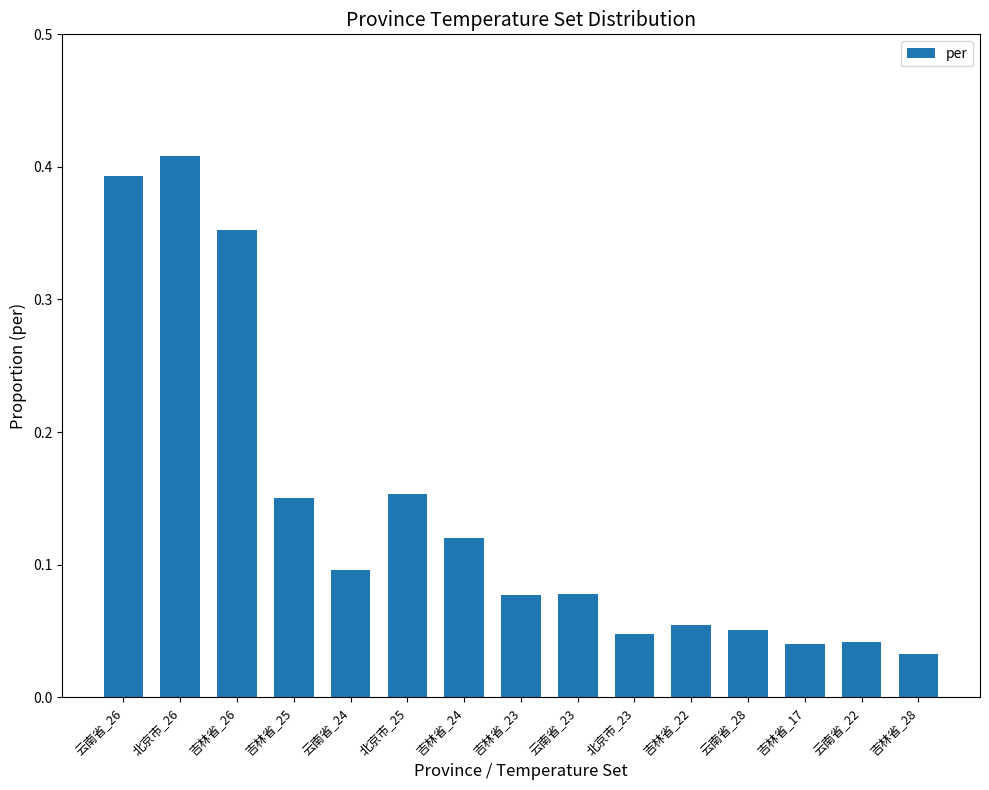

At which category does the chart reach its peak across all series?

北京市_26